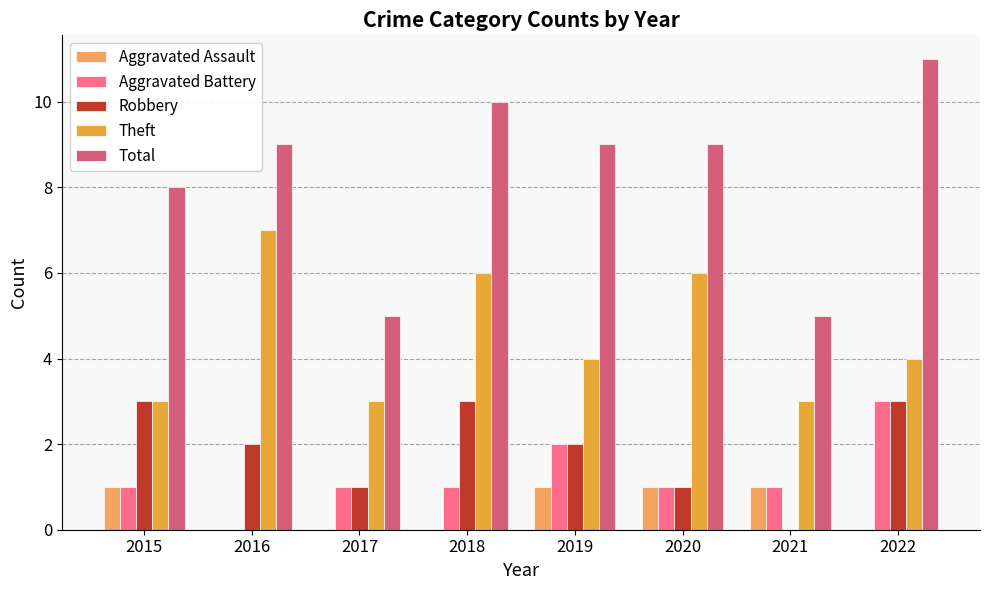

What value does the Theft series have at 2019?

4